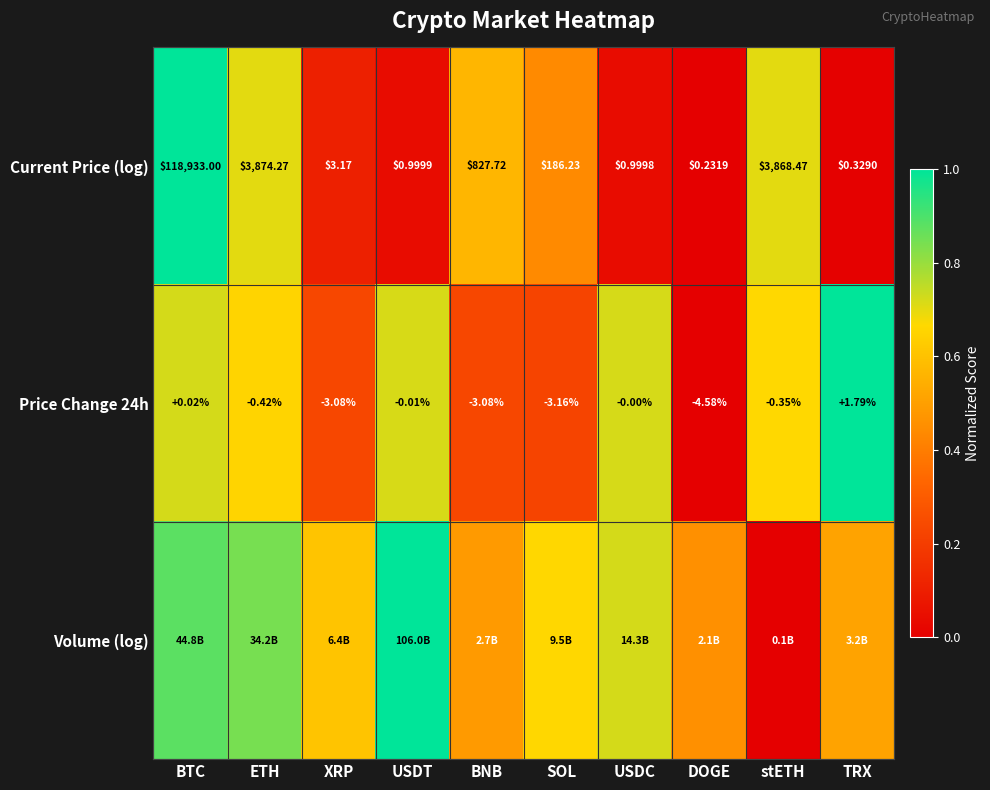

Where does the Current Price (log) series first go above 186?

BTC